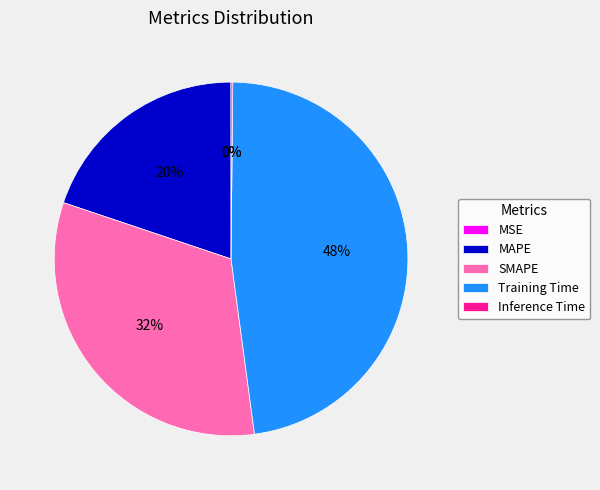

Combined, do MAPE and Training Time account for over 50%?

Yes